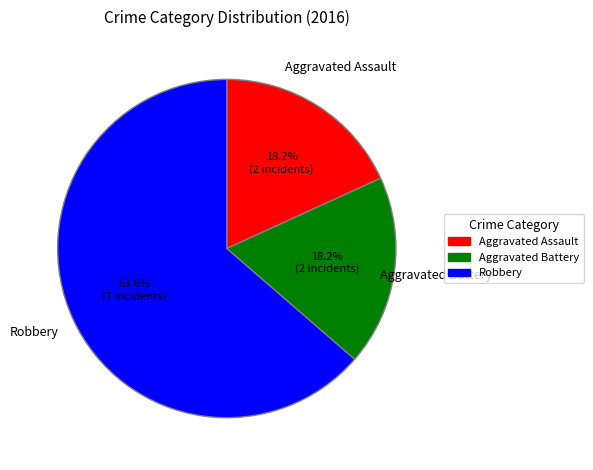

Is the sum of Robbery and Aggravated Assault greater than half?

Yes